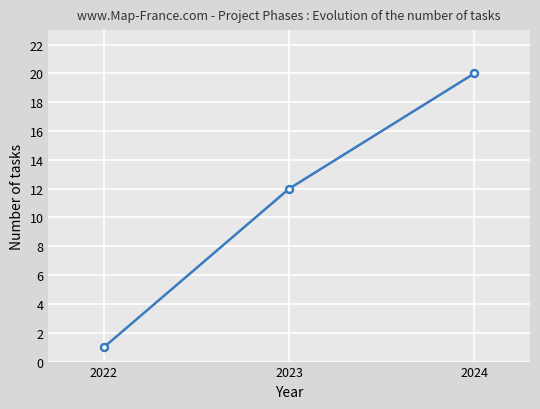

Between 2024 and 2023, which is larger?

2024